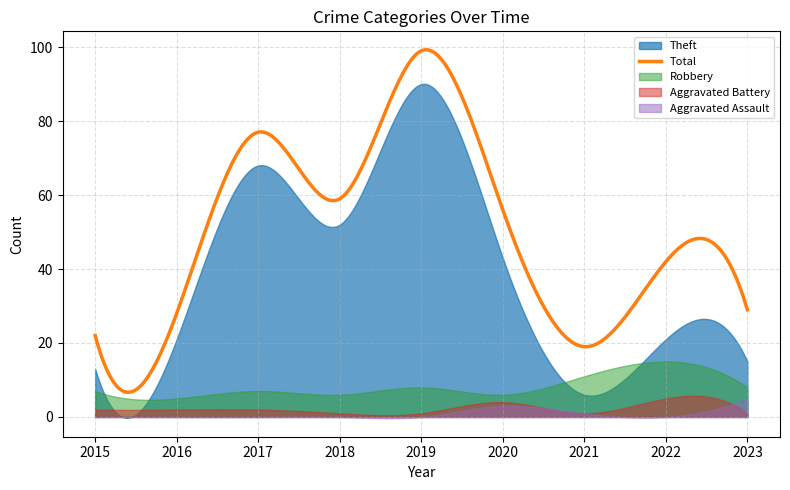

Which series has the largest total across all categories?

Total